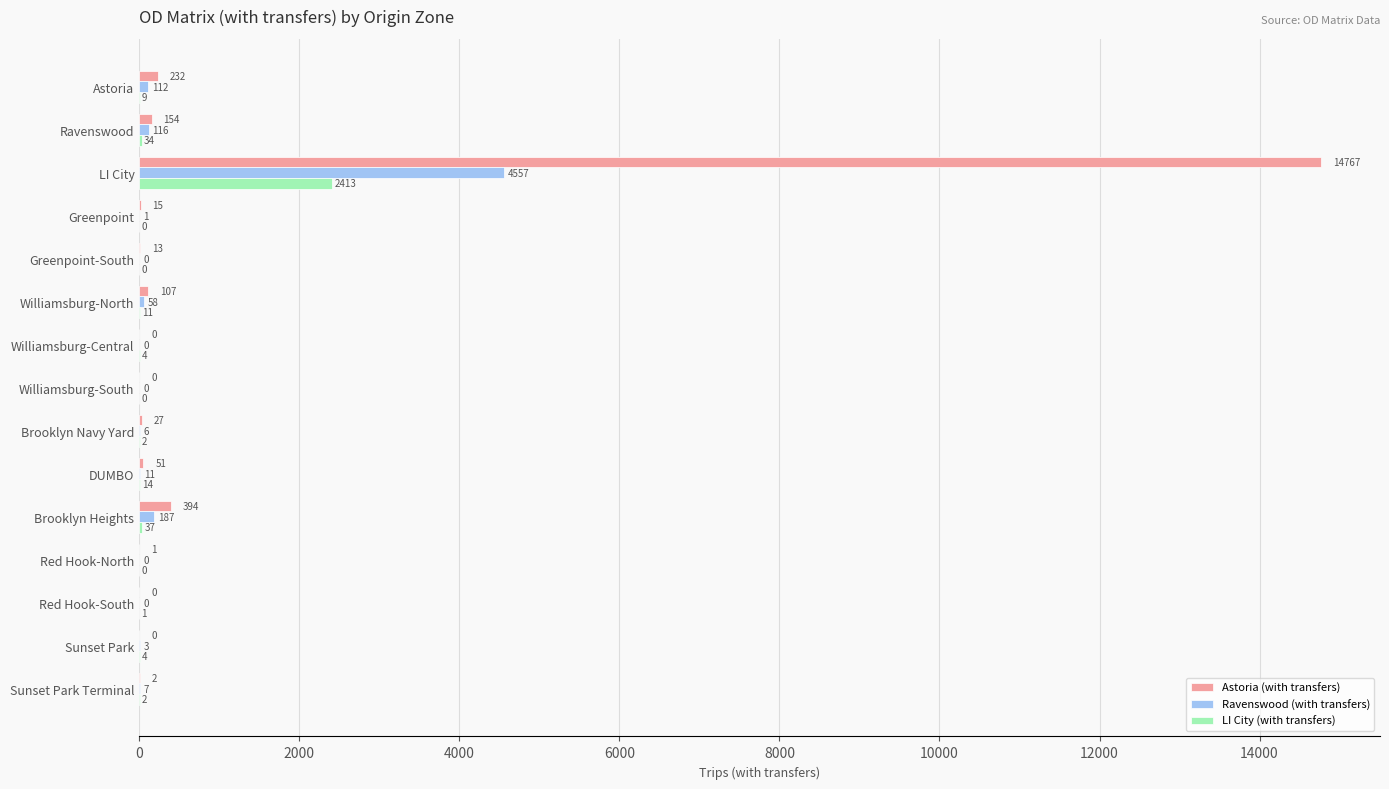

True or false: LI City (with transfers) has a value of 0.0 at Greenpoint.

True